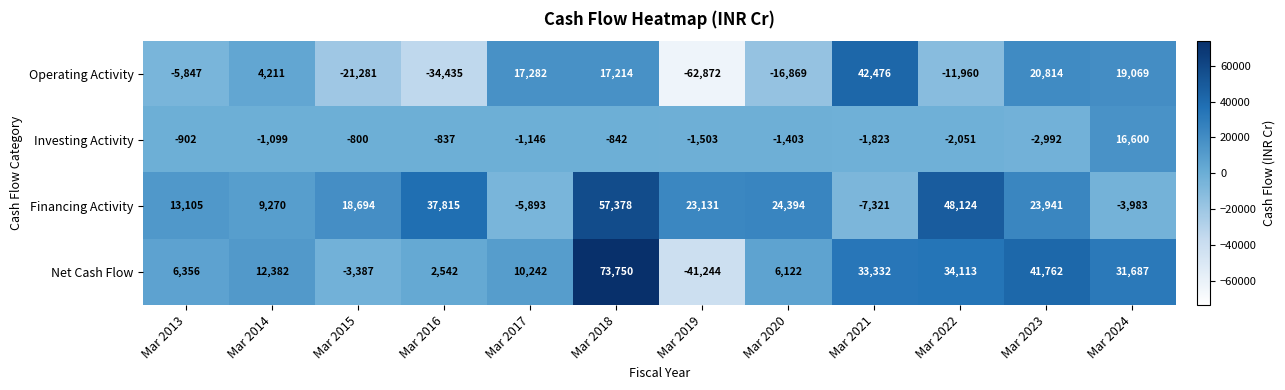

Which series has the largest range (max minus min)?

Net Cash Flow